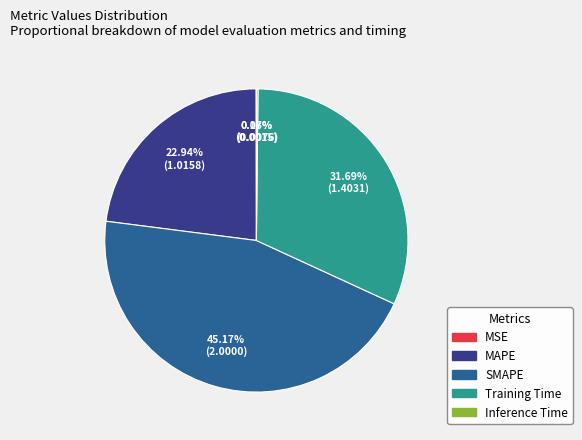

True or false: MAPE accounts for 23% of the total.

True